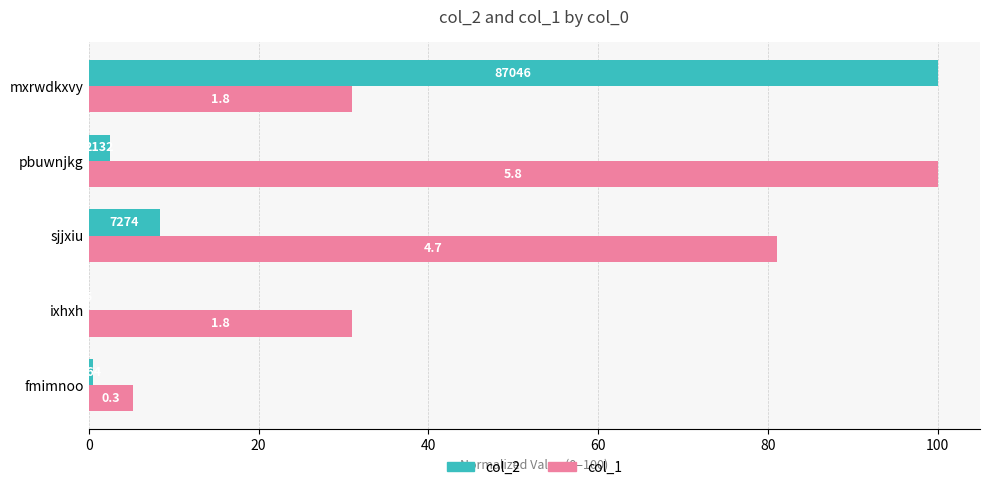

Which series has the largest total across all categories?

col_1